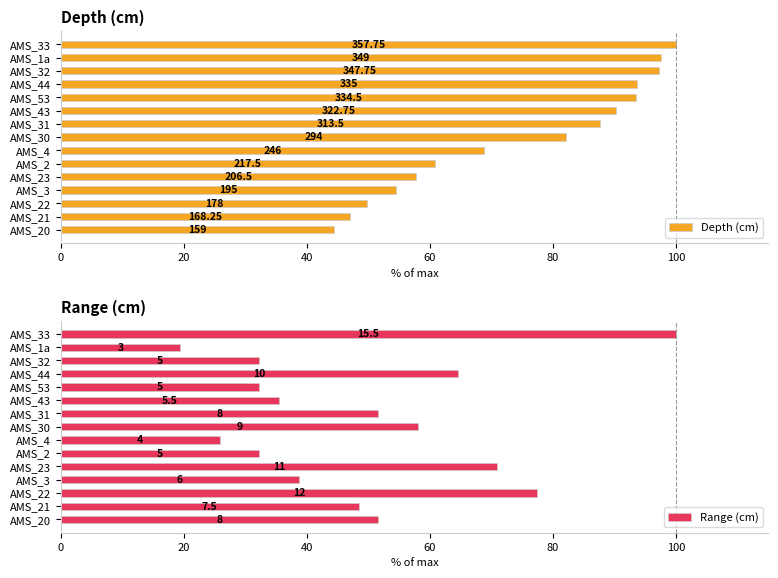

Which has a higher value, AMS_20 or AMS_21?

AMS_21